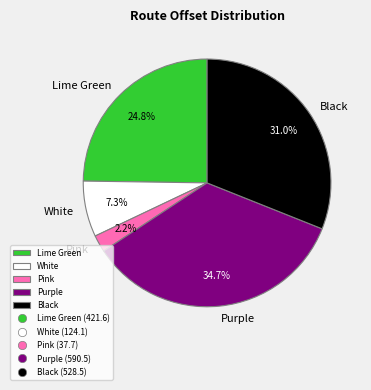

Count the number of slices in the pie.

5